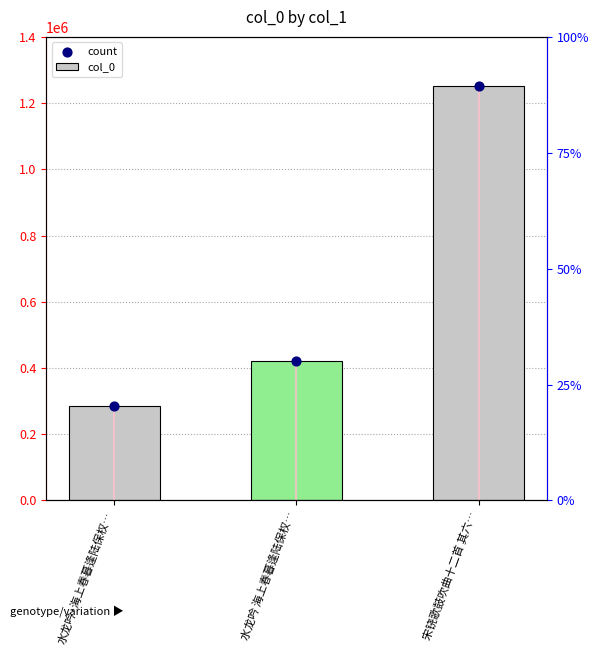

Is the value of count at 水龙吟 海上春暮逢陆保权… greater than the value of col_0 at 水龙吟·海上春暮逢陆保权…?

Yes